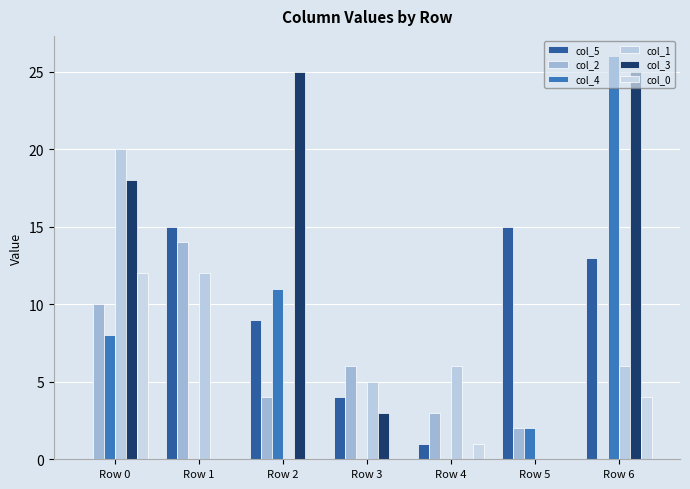

Which series has the largest total across all categories?

col_3